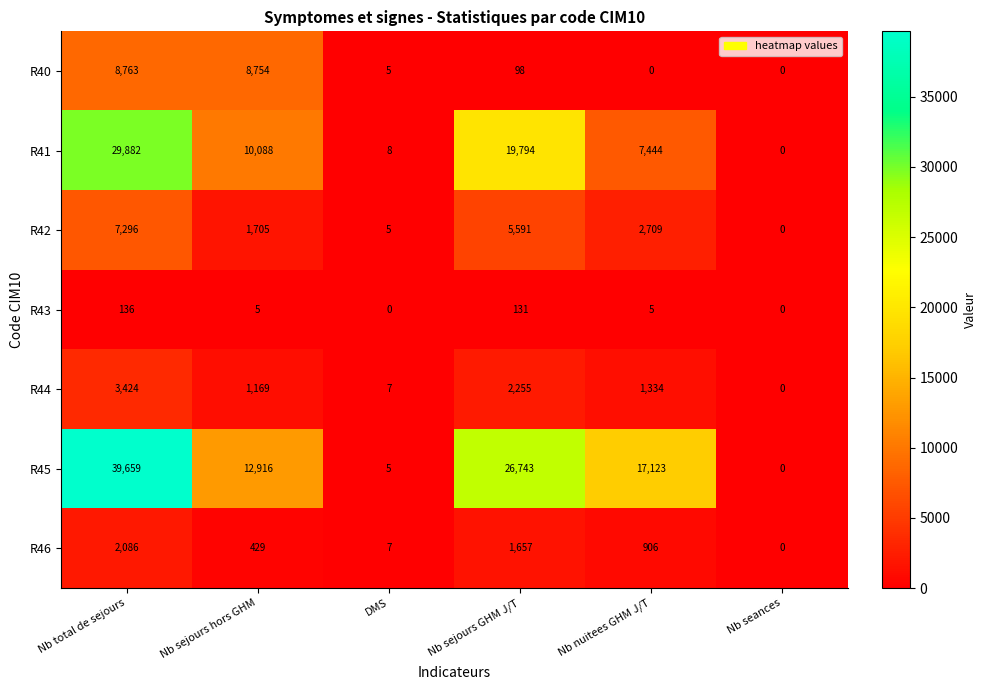

What is the sum of the R43 values at Nb sejours hors GHM and Nb total de sejours?

141